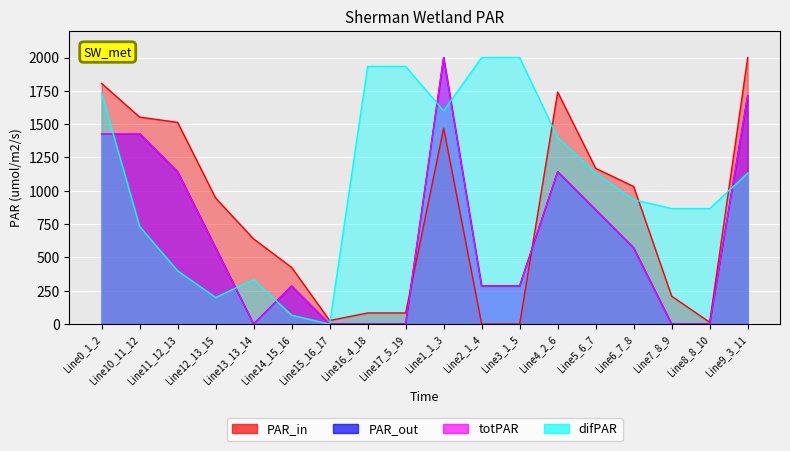

Where is pf_vm_a_to_pu nearest to the value 1000?

Line6_7_8